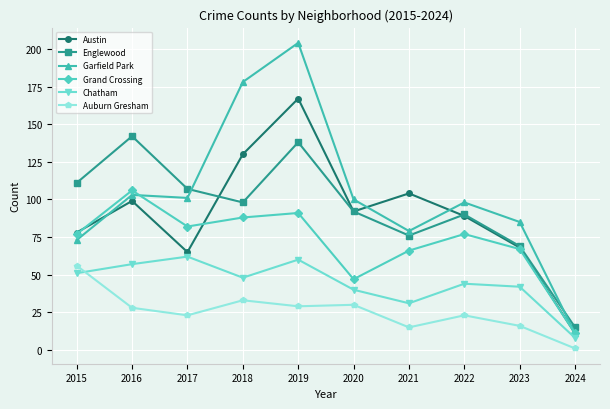

Where is the first local maximum for Auburn Gresham?

2018